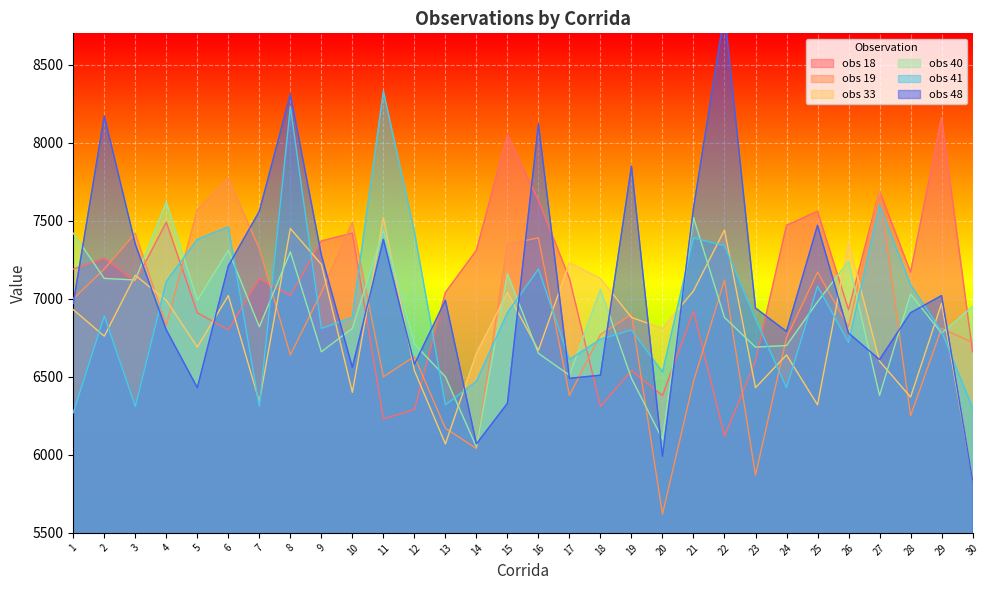

True or false: obs 33 has more than 0 interior local peaks.

True